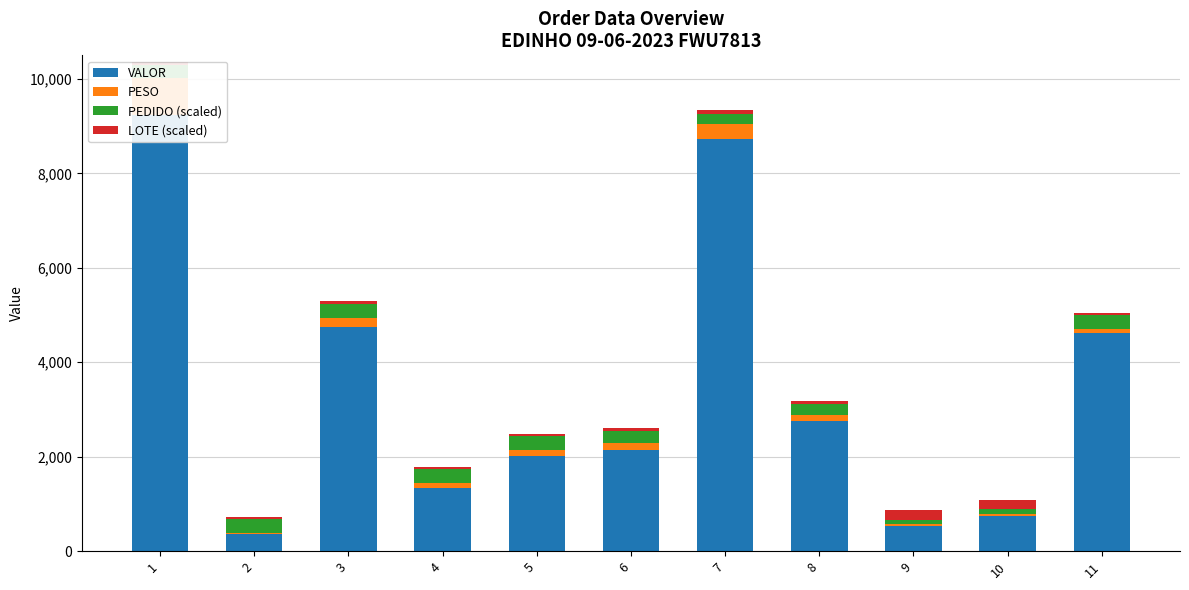

Where does the PESO series first go above 121?

1